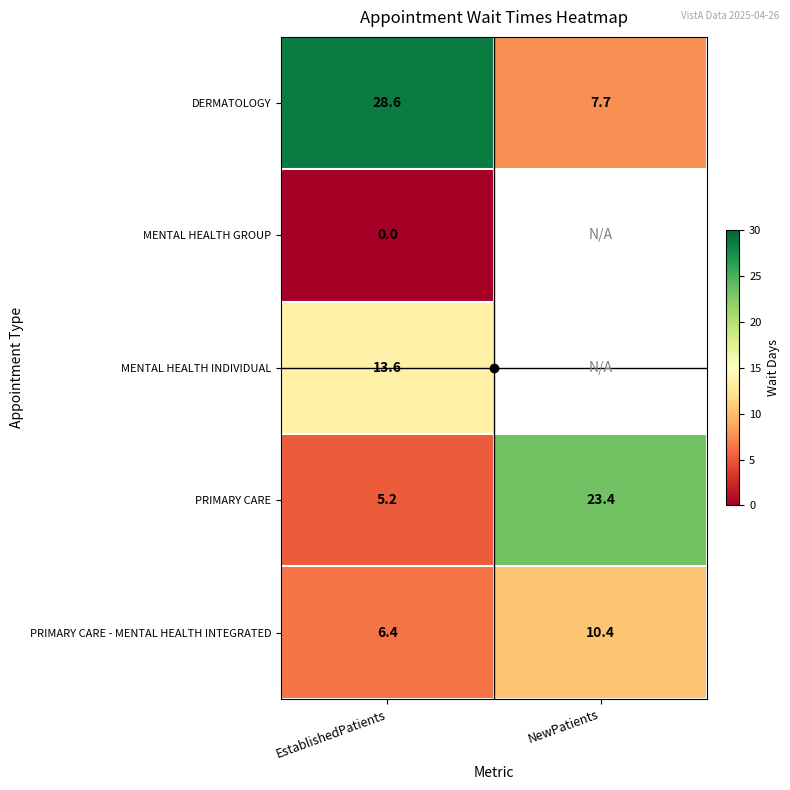

What is the highest value of the PRIMARY CARE series?

23.4